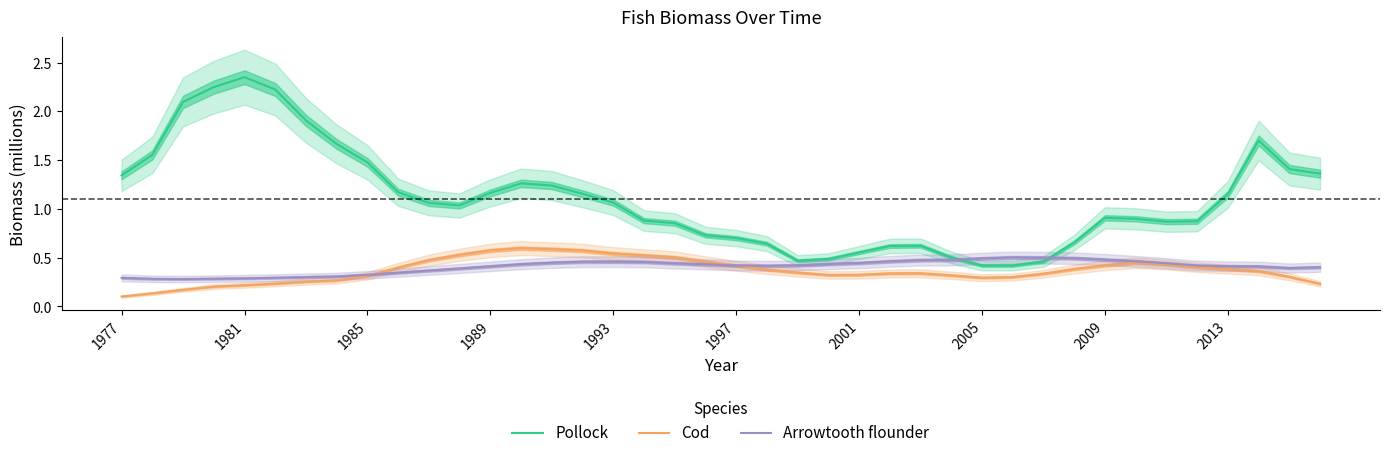

What is the highest value of the Arrowtooth flounder series?

0.5